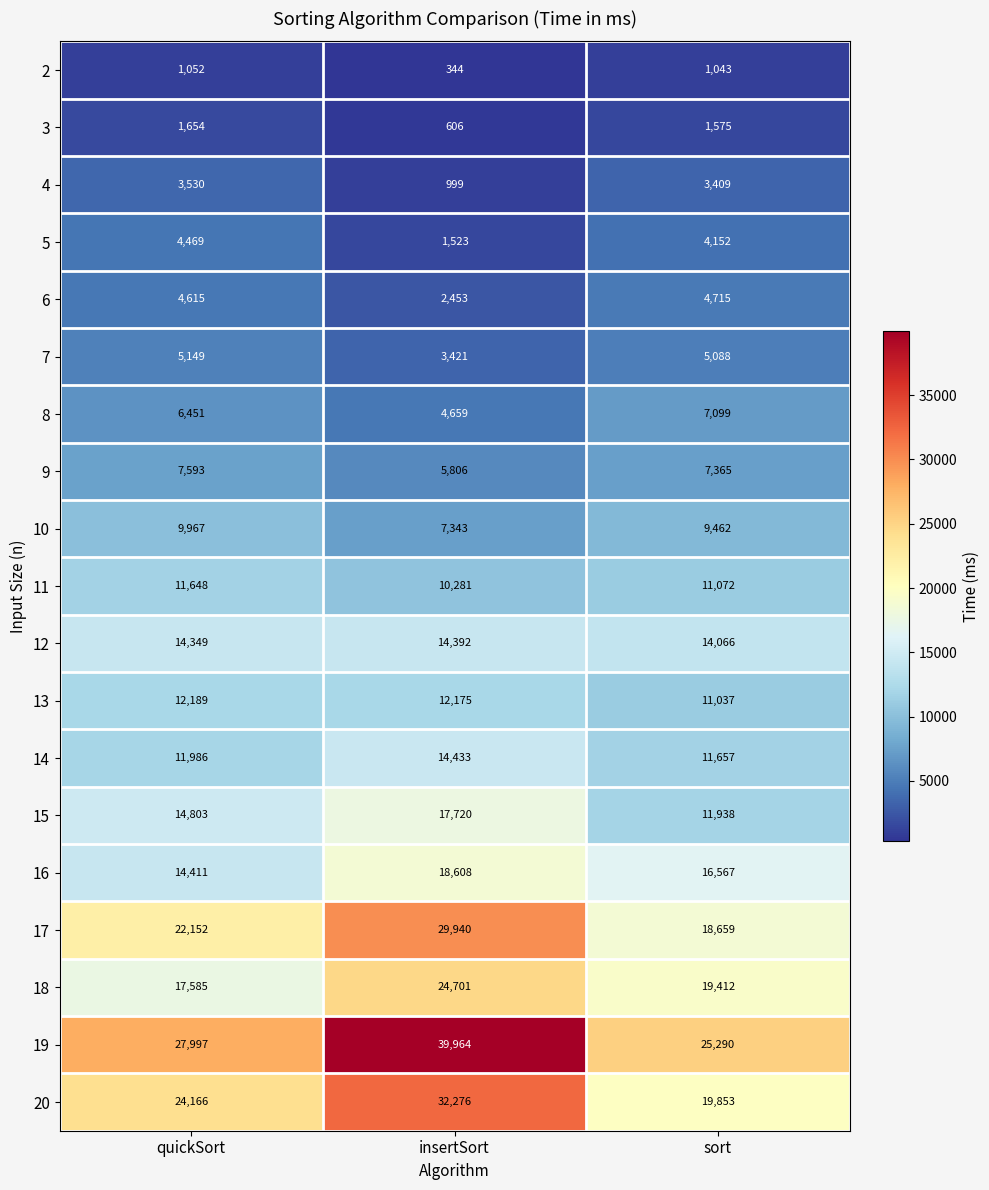

List the series in order of their peak value, lowest first.

2, 3, 4, 5, 6, 7, 8, 9, 10, 11, 13, 12, 14, 15, 16, 18, 17, 20, 19